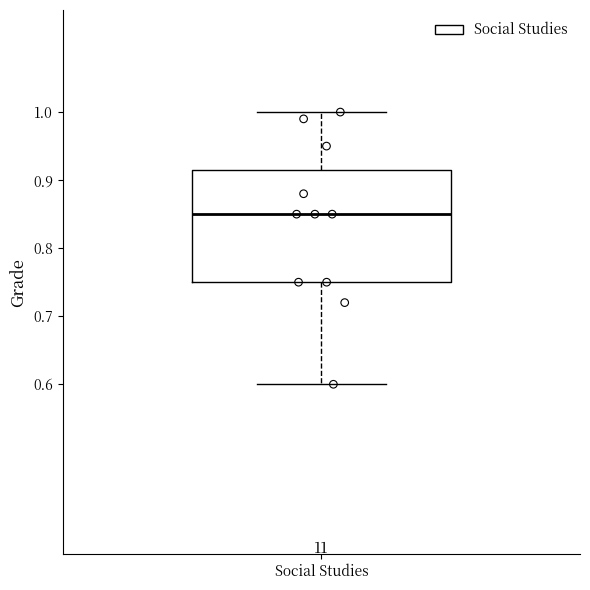

Where does the upper whisker of the box for Social Studies end on the y-axis? The values are not printed on the chart, so give them approximately, as read against the axis.

1.00